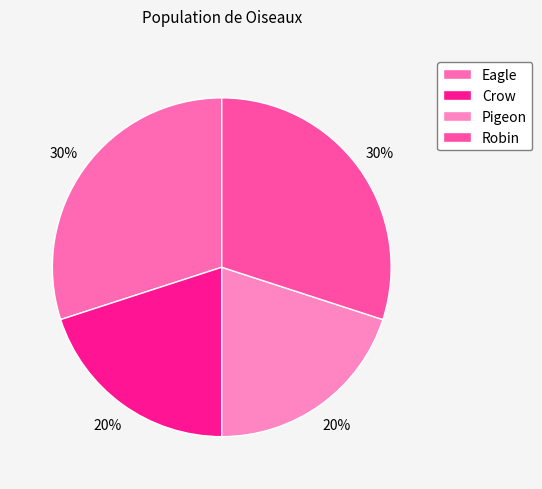

True or false: Robin accounts for 30% of the total.

True